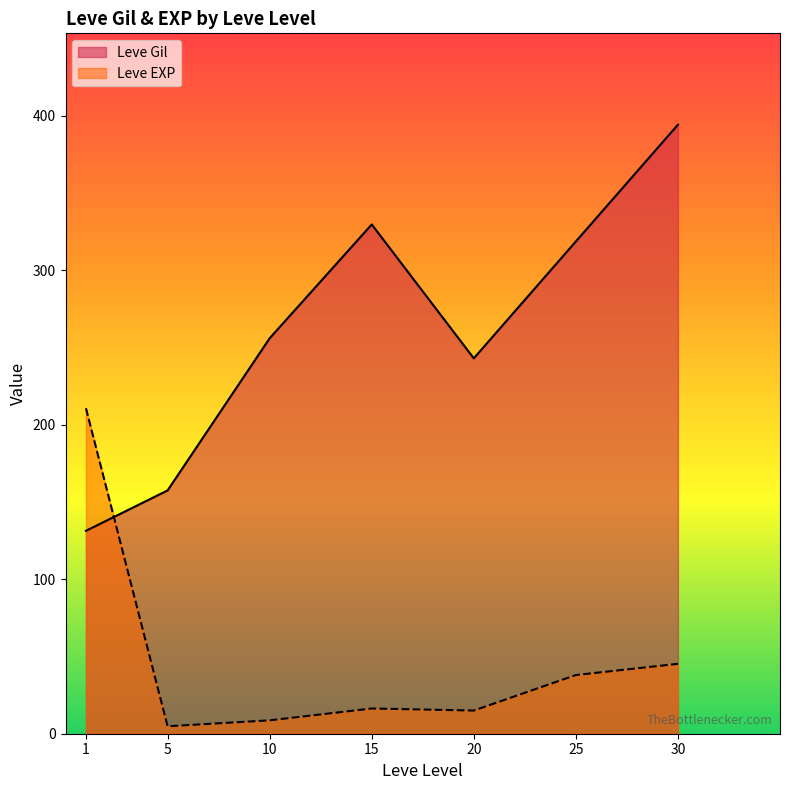

Where do Leve EXP and Leve Gil first cross each other?

1 and 5